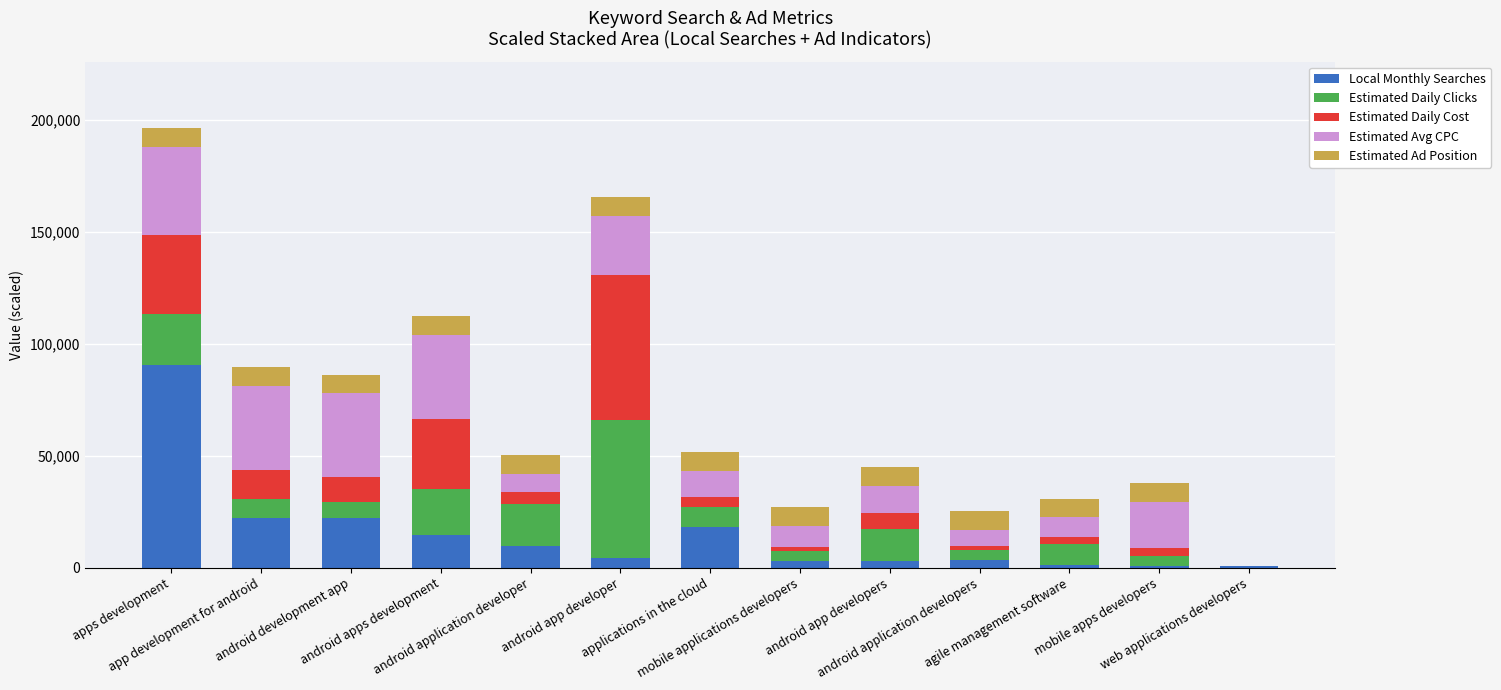

What is the highest value of the Local Monthly Searches series?

90500